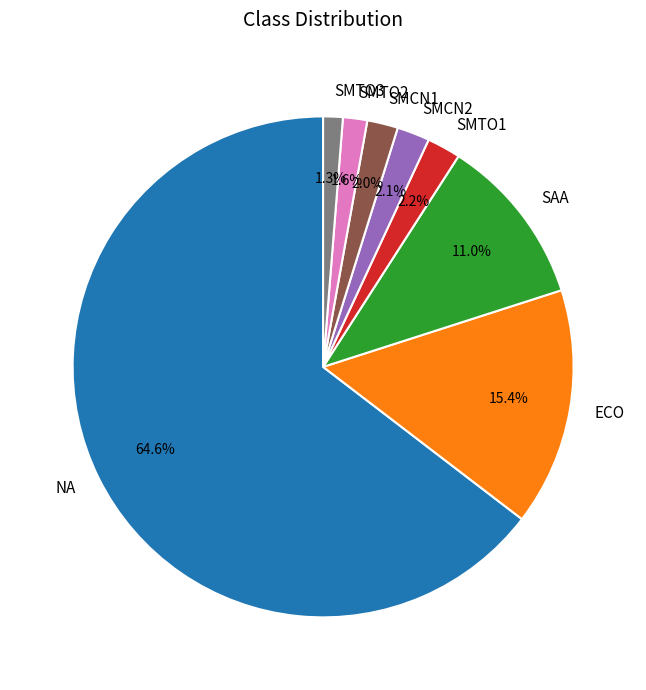

Is there any slice that represents more than half of the pie?

Yes